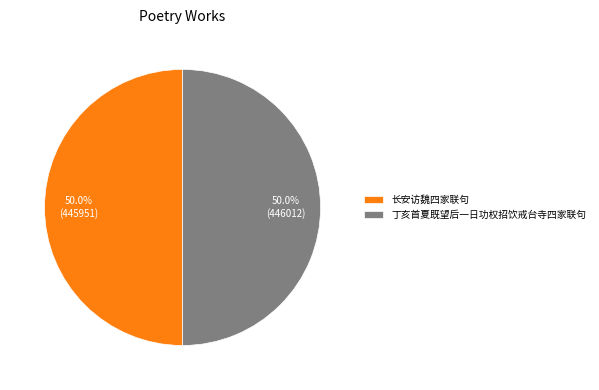

The 长安访魏四家联句 slice represents 59% of the pie. True or false?

False